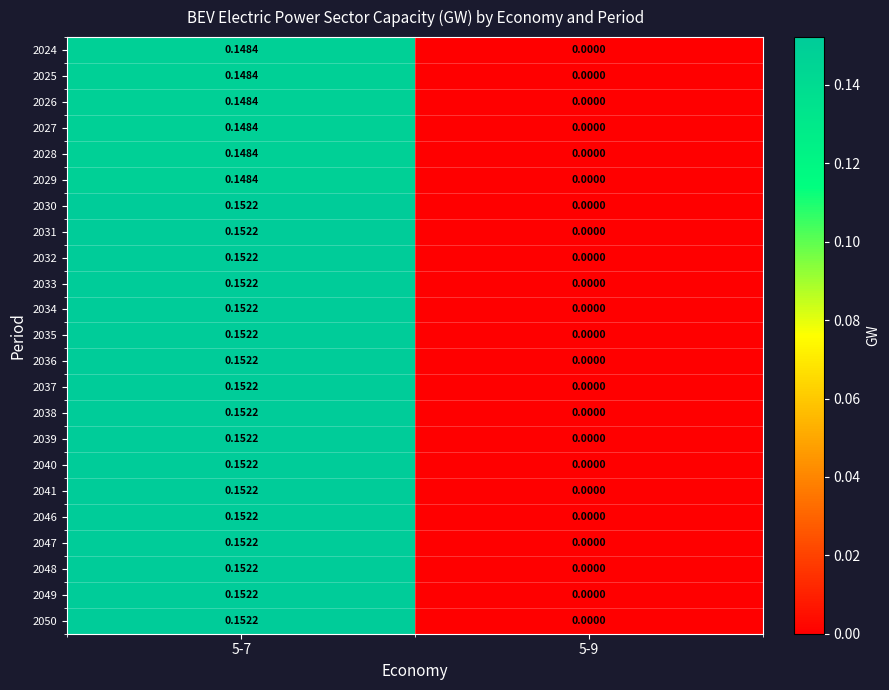

Is the value of 2049 at 5-7 greater than the value of 2024 at 5-9?

Yes